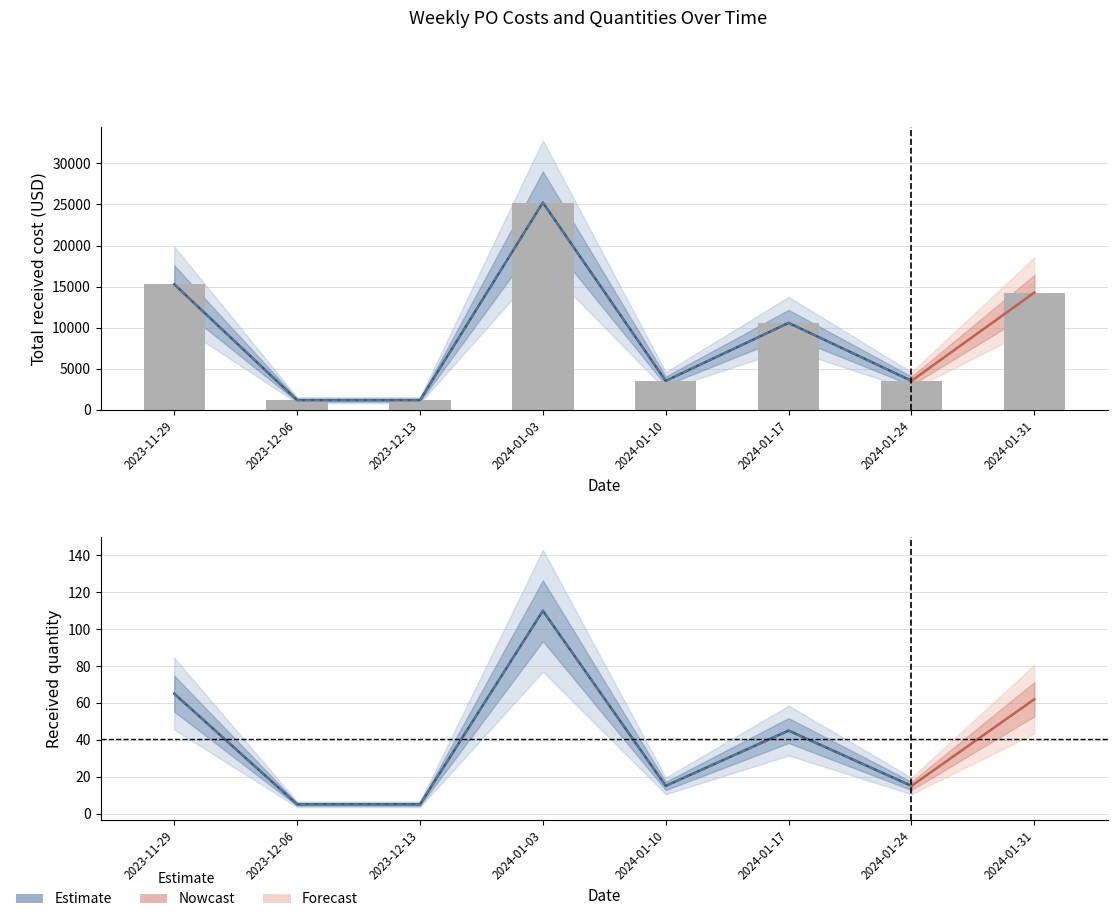

What is the value of the Total received cost bar at the 3rd from the left?

1175